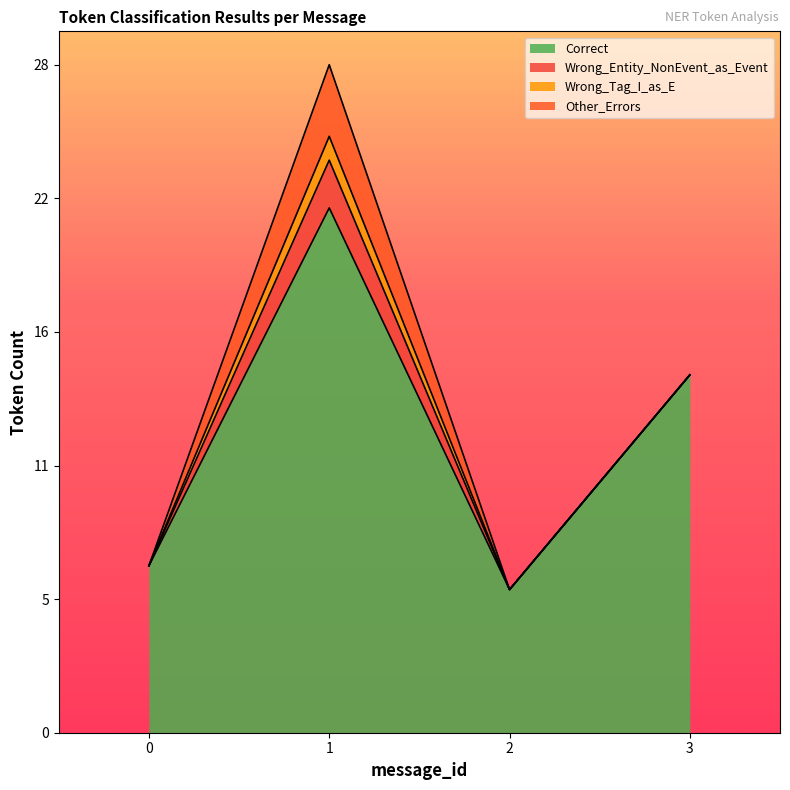

Reading left to right, list all the values displayed in this chart.

Correct: 0=7	1=22	2=6	3=15
Wrong_Entity_NonEvent_as_Event: 0=0	1=2	2=0	3=0
Wrong_Tag_I_as_E: 0=0	1=1	2=0	3=0
Other_Errors: 0=0	1=3	2=0	3=0